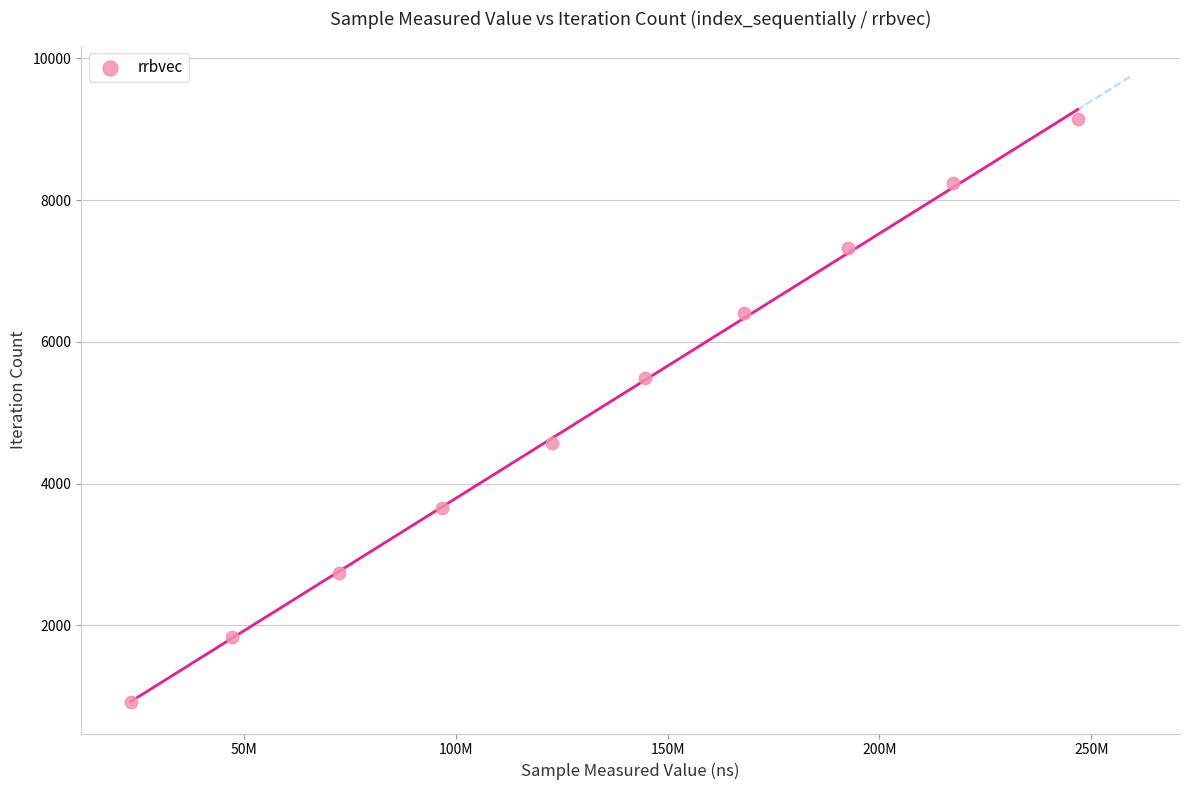

What is the average X value?

133186381